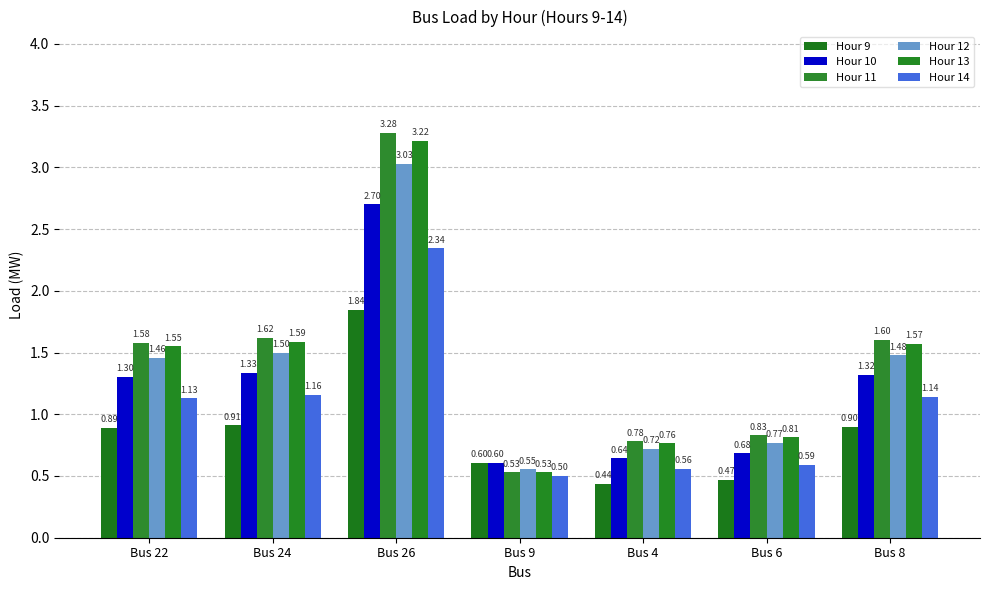

What is the smallest value displayed?

0.4